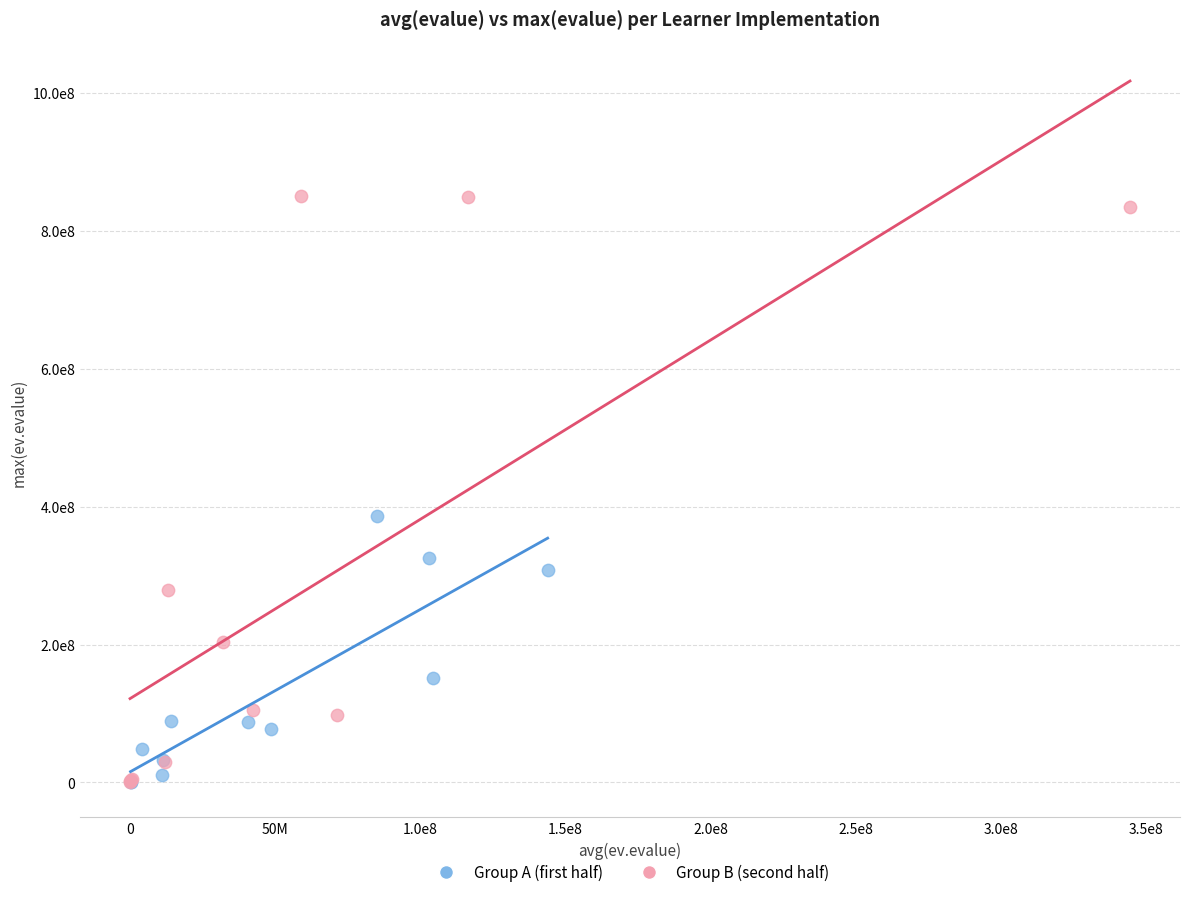

What are all the series names shown in the legend?

Group A (first half), Group B (second half)